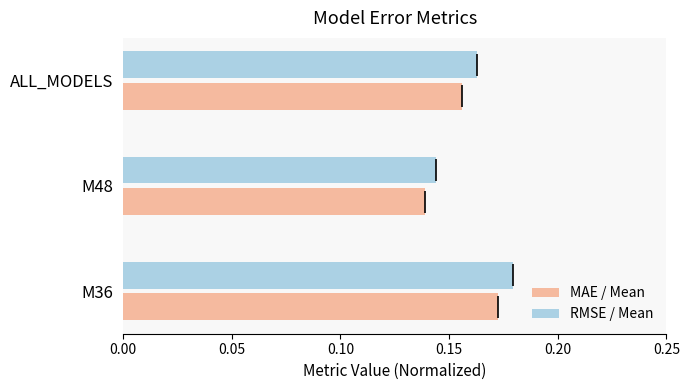

Does the chart contain stacked bars?

No